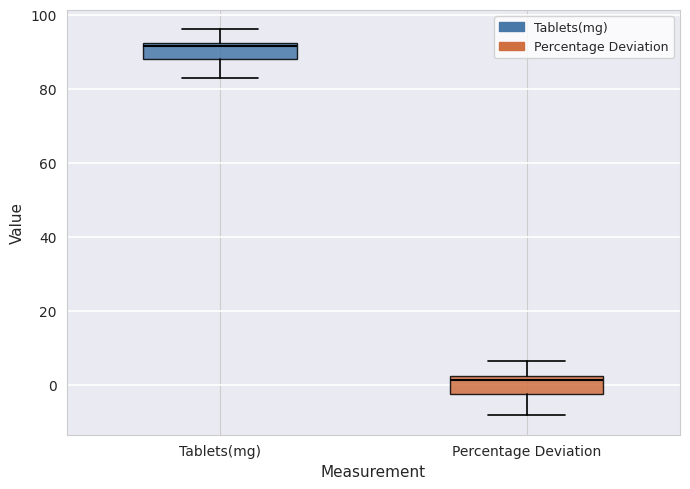

Which box's median line is the lowest?

Percentage Deviation